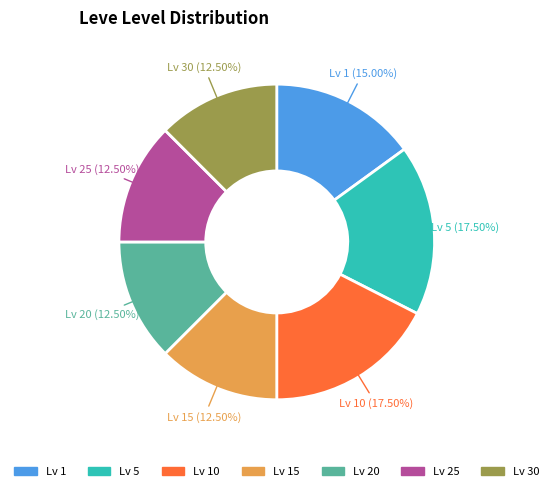

Does any single category account for the majority?

No